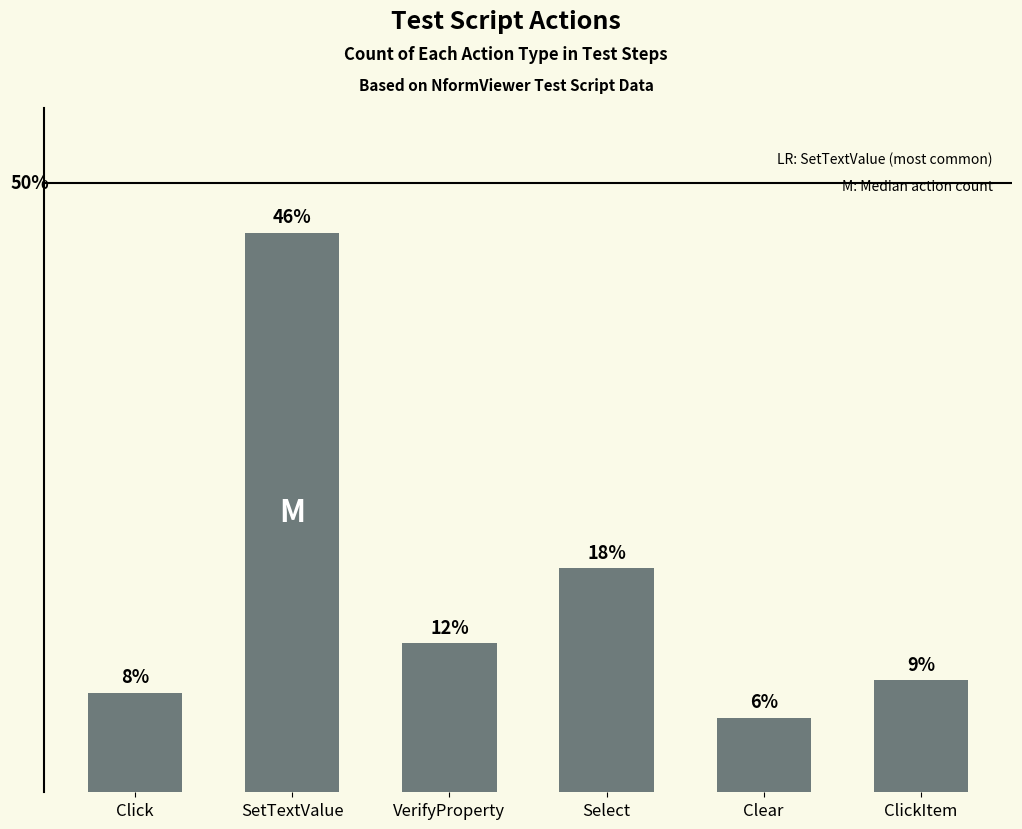

At which label is the value closest to 25?

Select